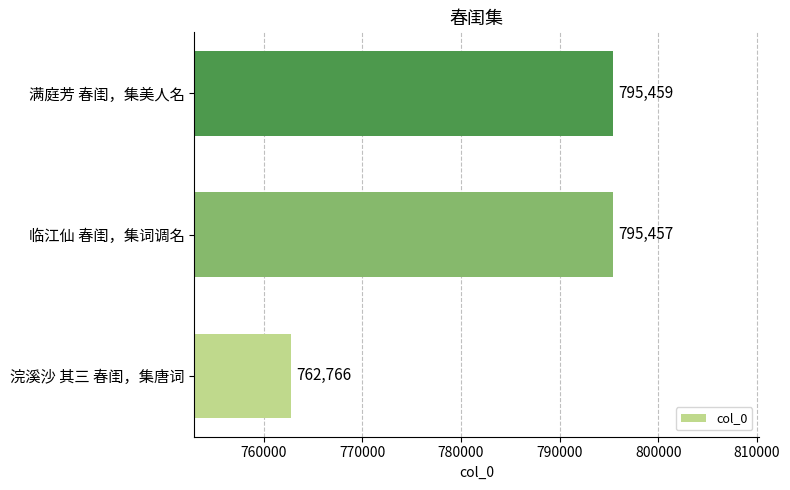

Reading top to bottom, what are all the values shown in this chart?

满庭芳 春闺，集美人名=795459	临江仙 春闺，集词调名=795457	浣溪沙 其三 春闺，集唐词=762766